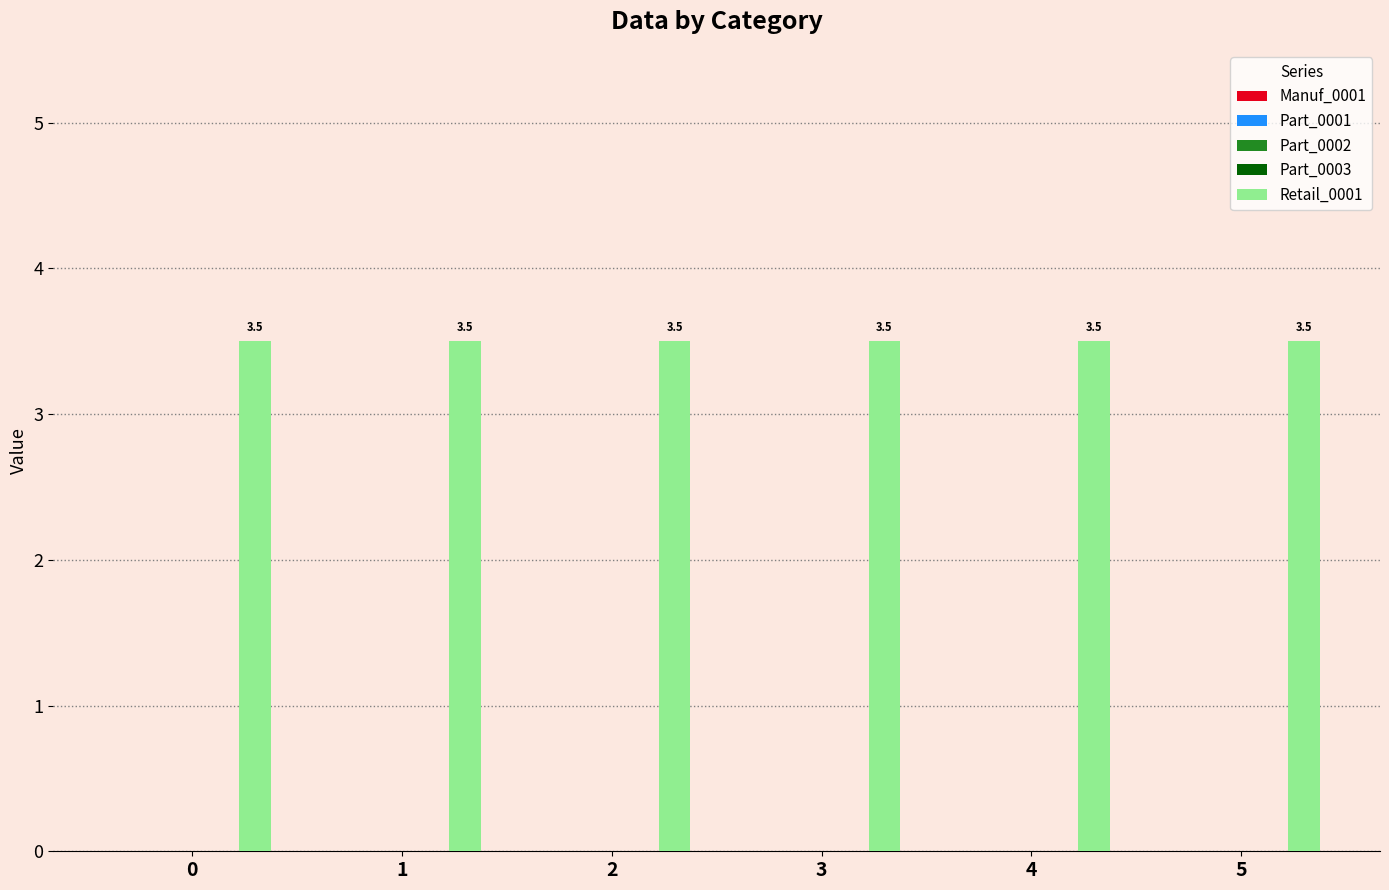

Reading right to left, list all the values displayed in this chart.

Manuf_0001: 0.0	0.0	0.0	0.0	0.0	0.0
Part_0001: 0.0	0.0	0.0	0.0	0.0	0.0
Part_0002: 0.0	0.0	0.0	0.0	0.0	0.0
Part_0003: 0.0	0.0	0.0	0.0	0.0	0.0
Retail_0001: 3.5	3.5	3.5	3.5	3.5	3.5